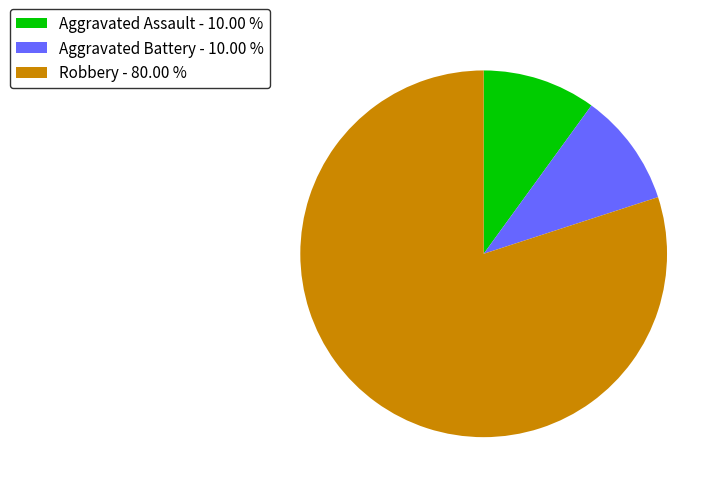

What is the largest slice in the pie chart?

Robbery